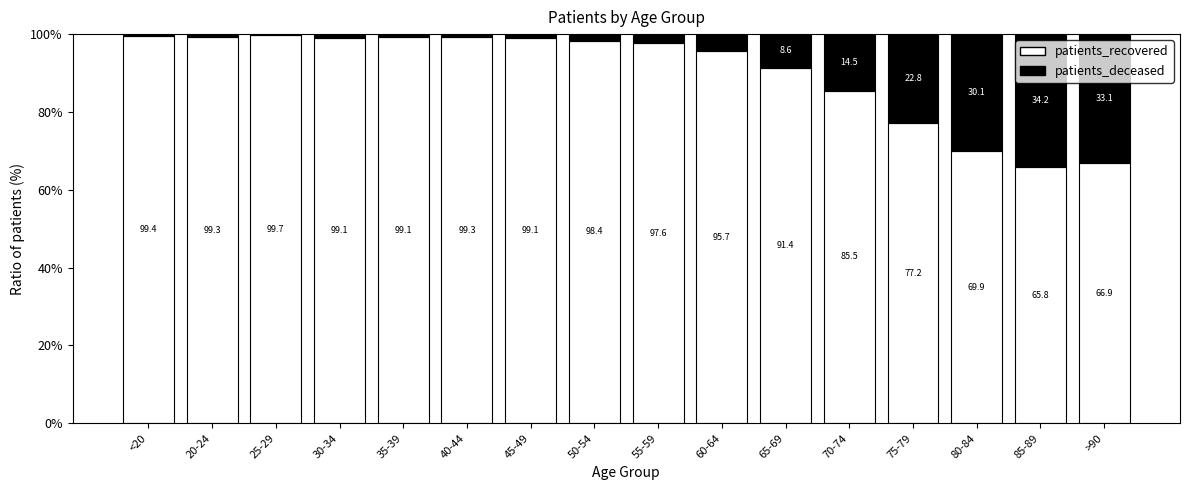

What is the total value across all series at 85-89?

100.0